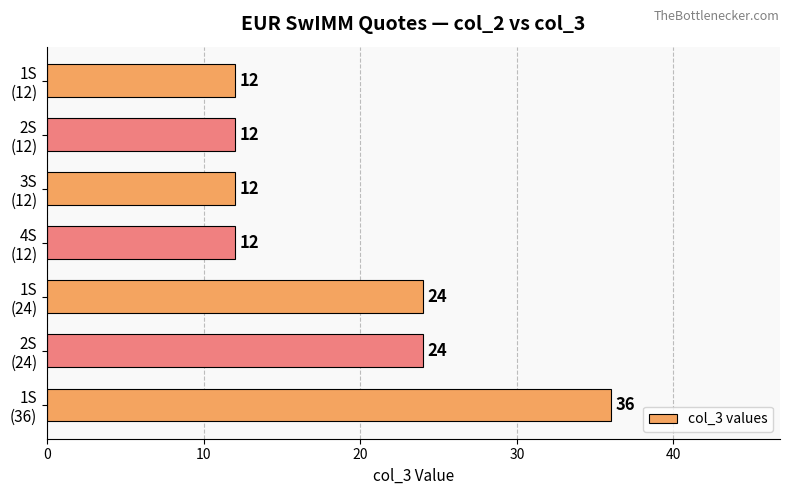

What is the greatest value displayed?

36